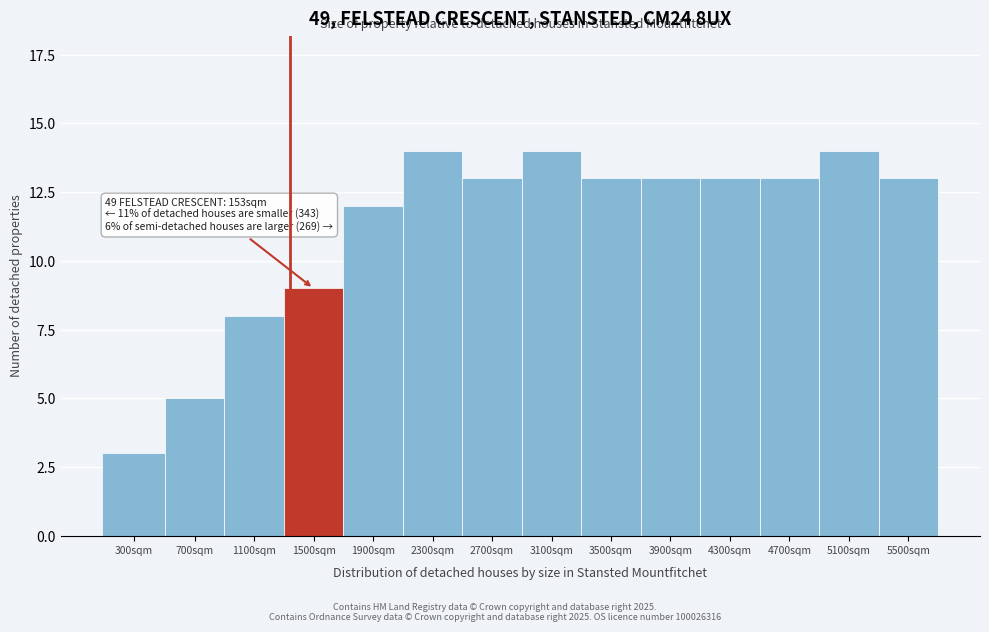

Reading left to right, transcribe all the data shown in this chart.

300sqm=3	700sqm=5	1100sqm=8	1500sqm=9	1900sqm=12	2300sqm=14	2700sqm=13	3100sqm=14	3500sqm=13	3900sqm=13	4300sqm=13	4700sqm=13	5100sqm=14	5500sqm=13